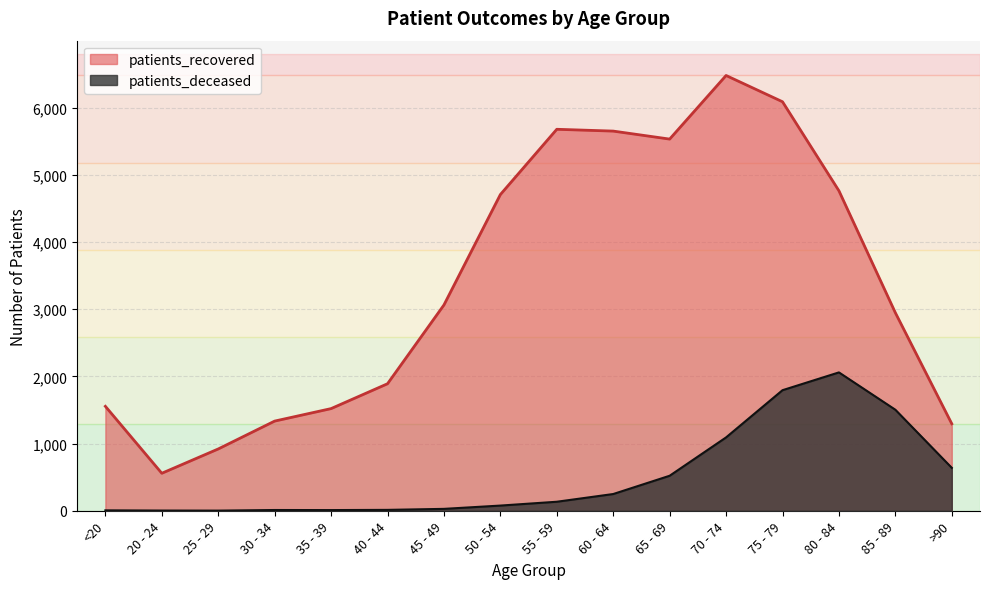

Between <20 and 20 - 24, which is larger?

<20